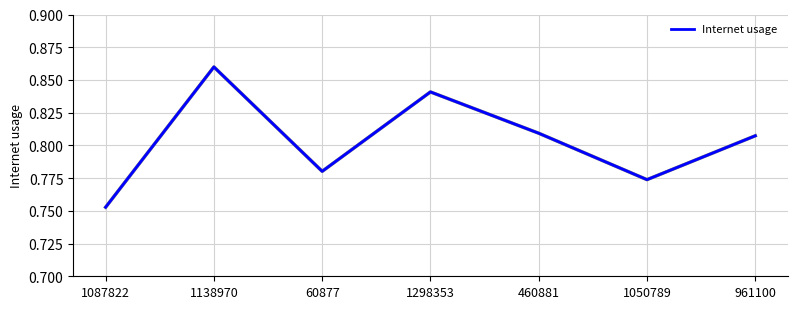

The value at 1087822 is 0.5. True or false?

False